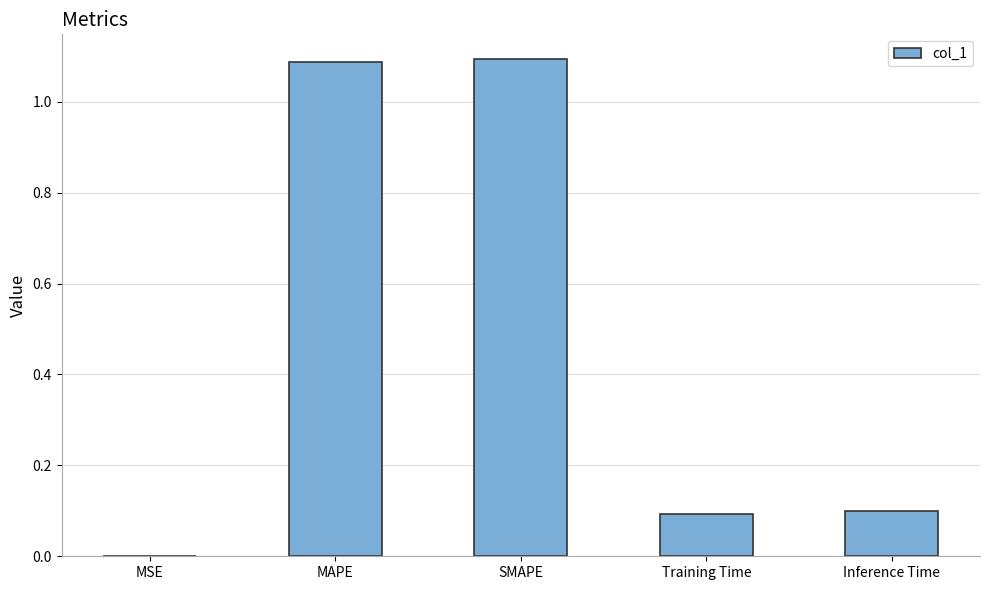

What is the difference between the values at MSE and Inference Time?

0.1